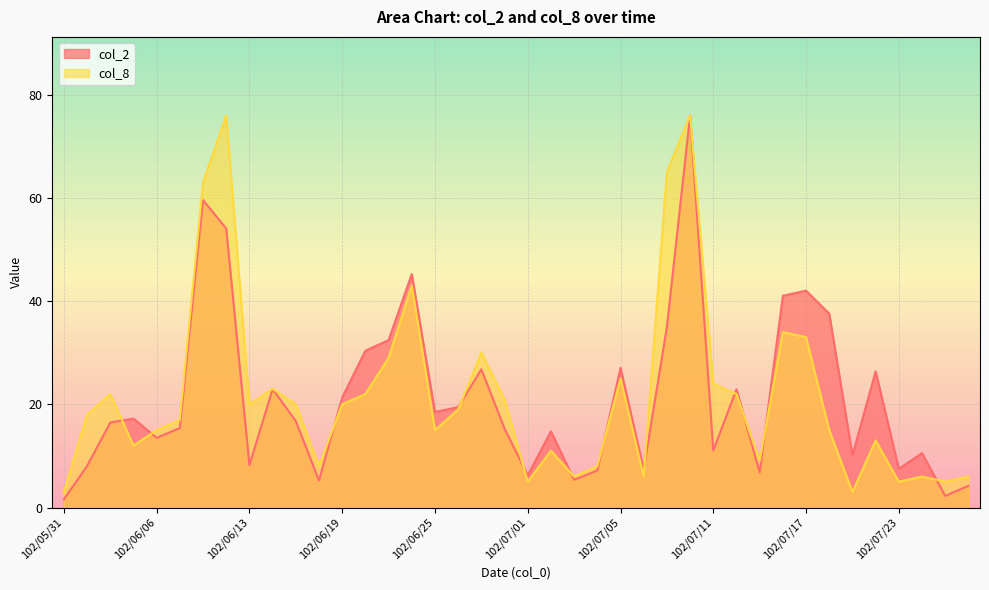

At which label is col_8 closest to 39?

102/06/24